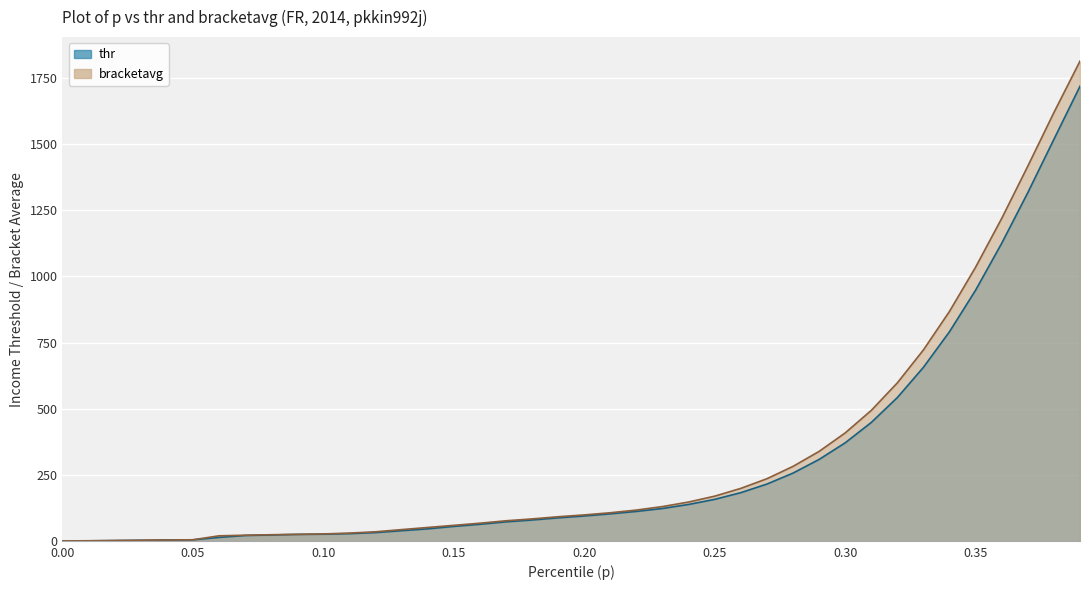

What is the difference between the highest and lowest values at 0.30?

37.4